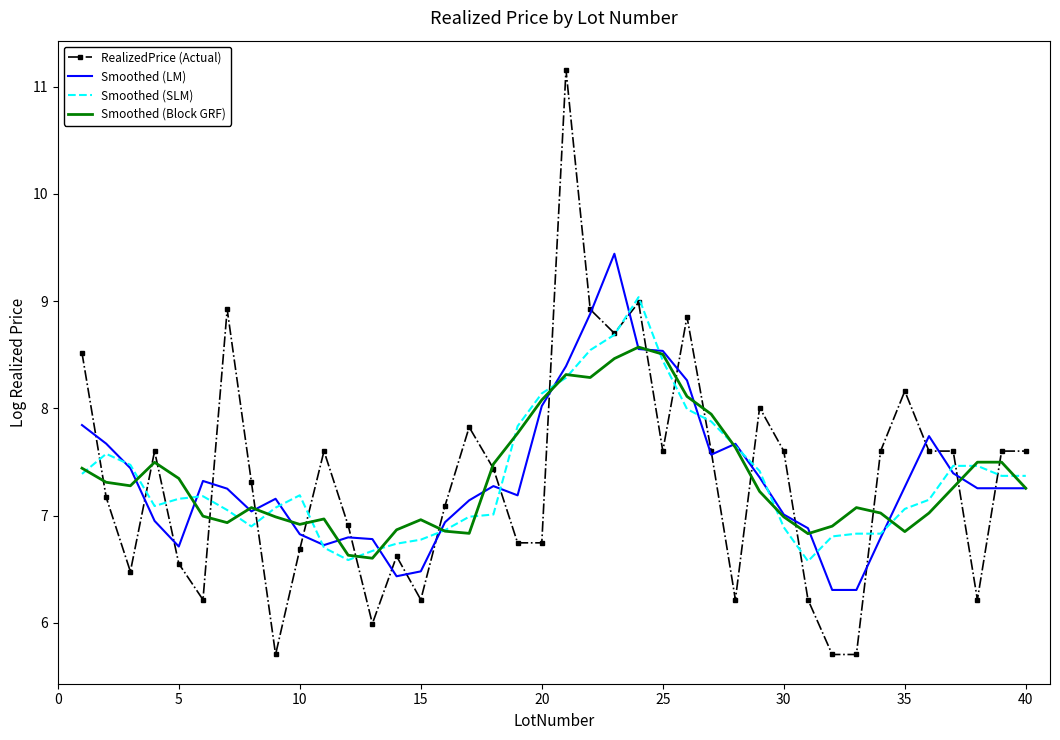

How many distinct data groups are displayed?

4